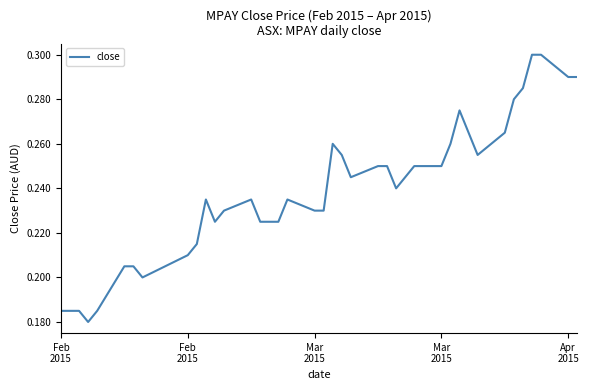

True or false: the data has more than 2 interior local peaks.

True